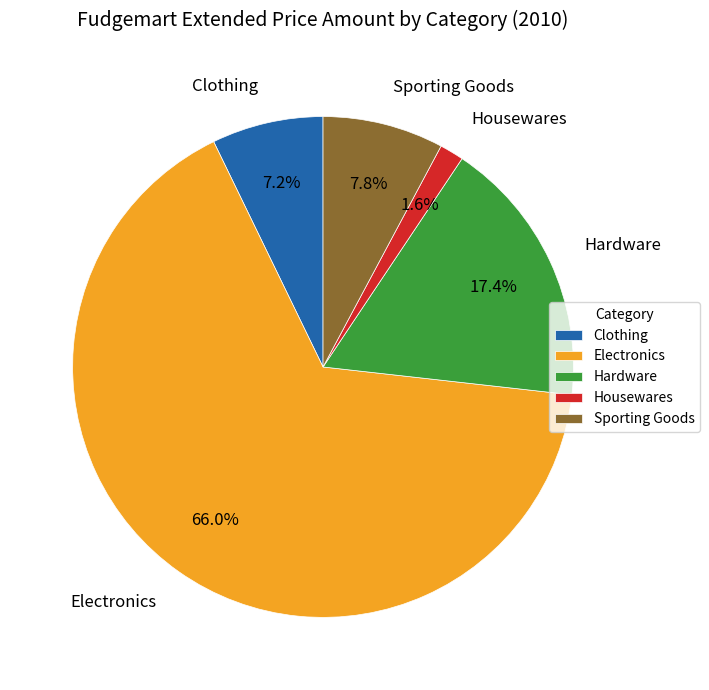

Between Clothing and Sporting Goods, which is larger?

Sporting Goods